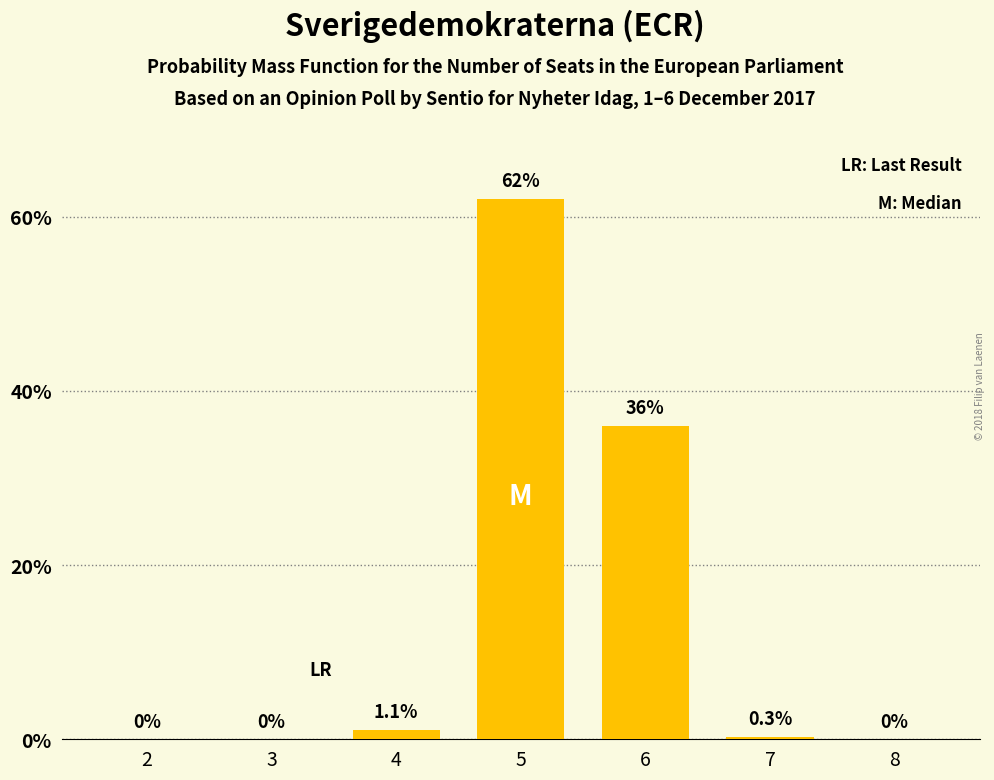

What is the maximum value shown in the chart?

62.0